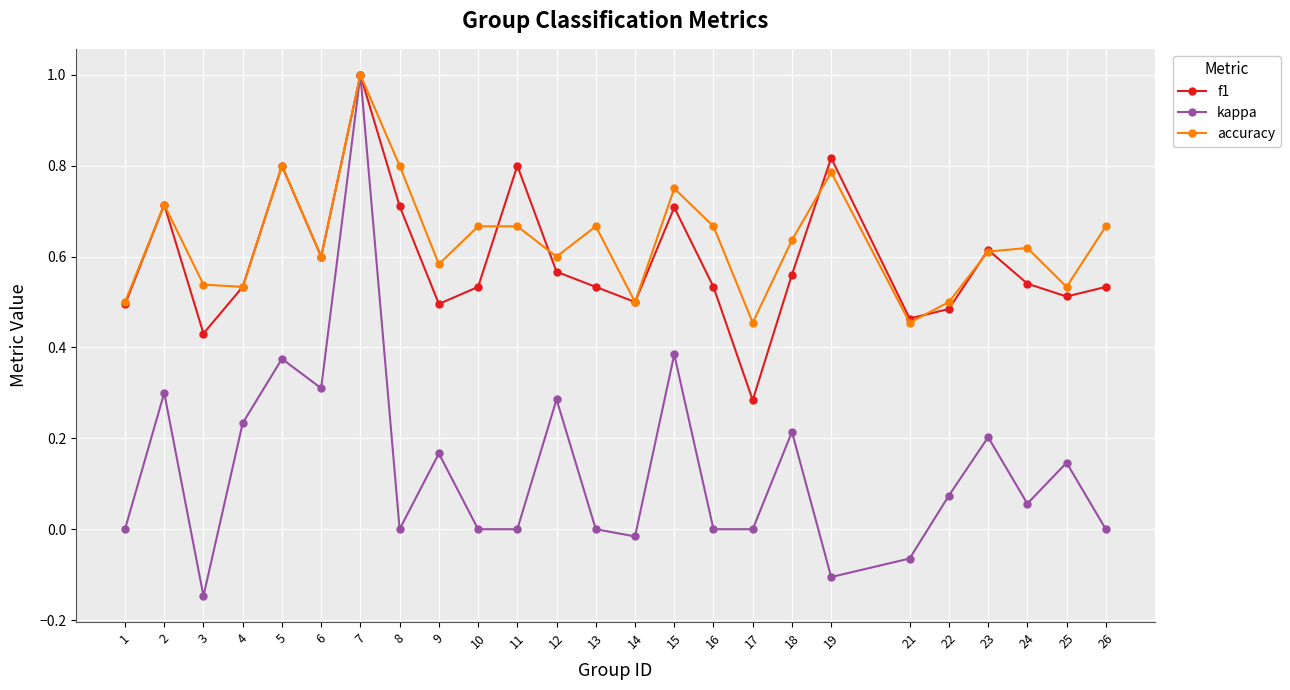

How many interior local valleys does the accuracy series have?

8